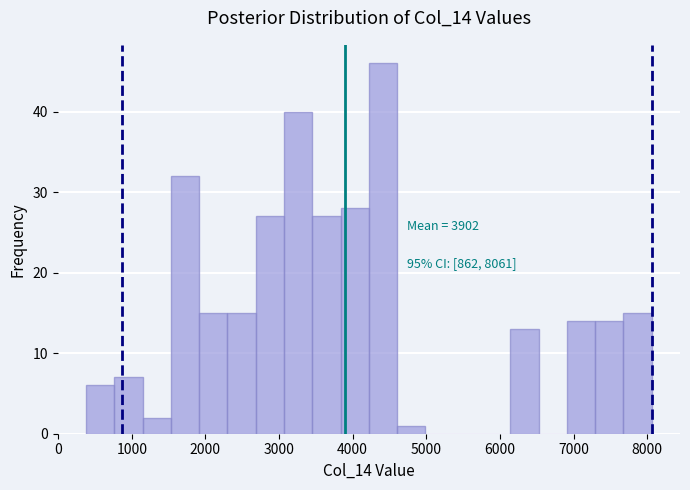

Around what value on the x-axis is the tallest bar? Give the approximate position of its centre, as read against the axis.

4400